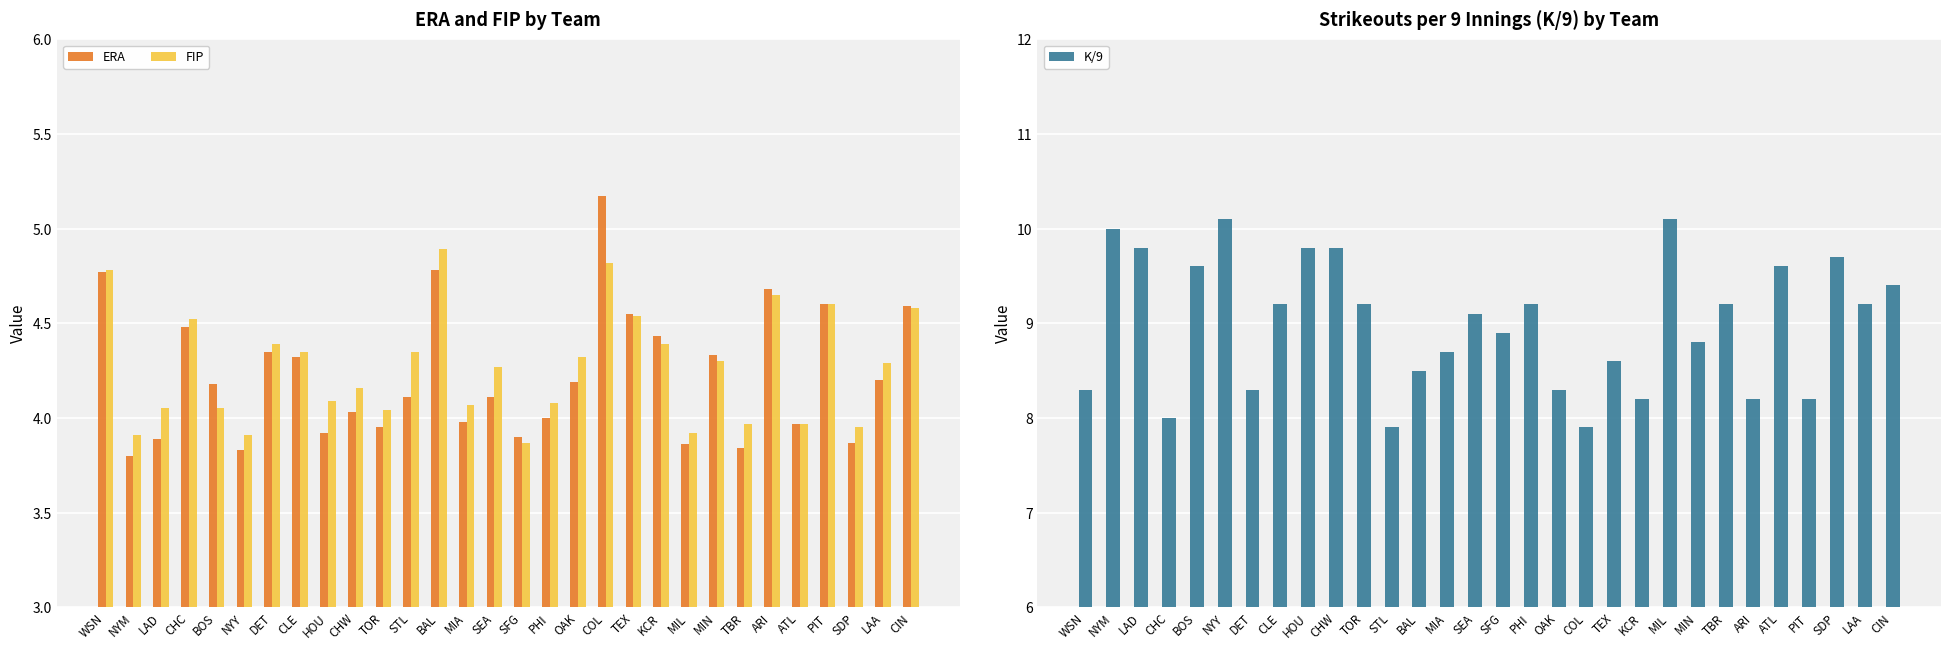

What is the value of the FIP bar at the 20th from the left?

4.5